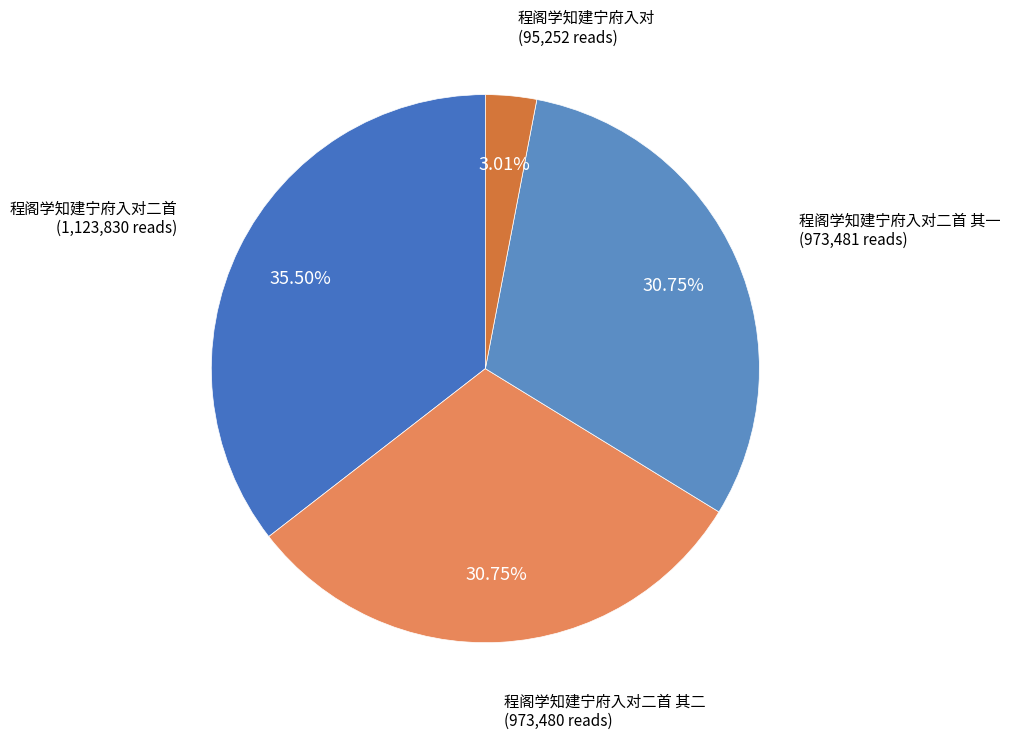

Is the sum of 程阁学知建宁府入对二首 and 程阁学知建宁府入对 greater than half?

No